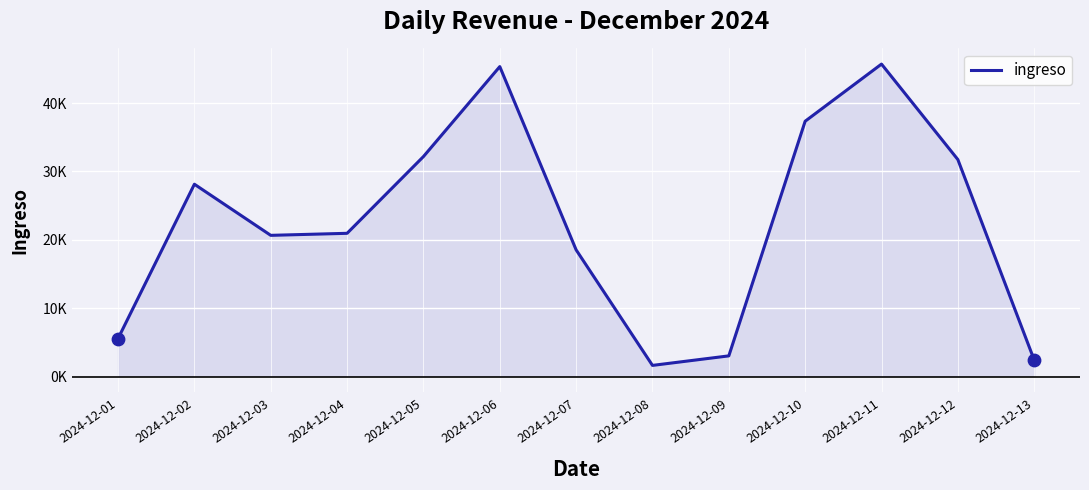

Between 2024-12-12 and 2024-12-09, which is larger?

2024-12-12